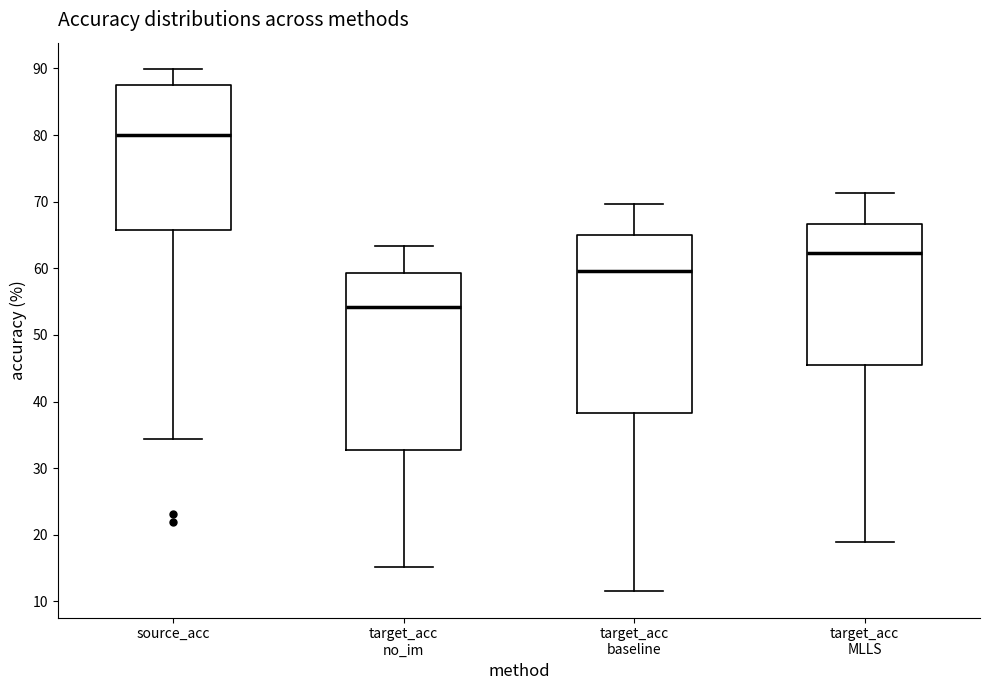

Which box's median line is the lowest?

target_acc no_im